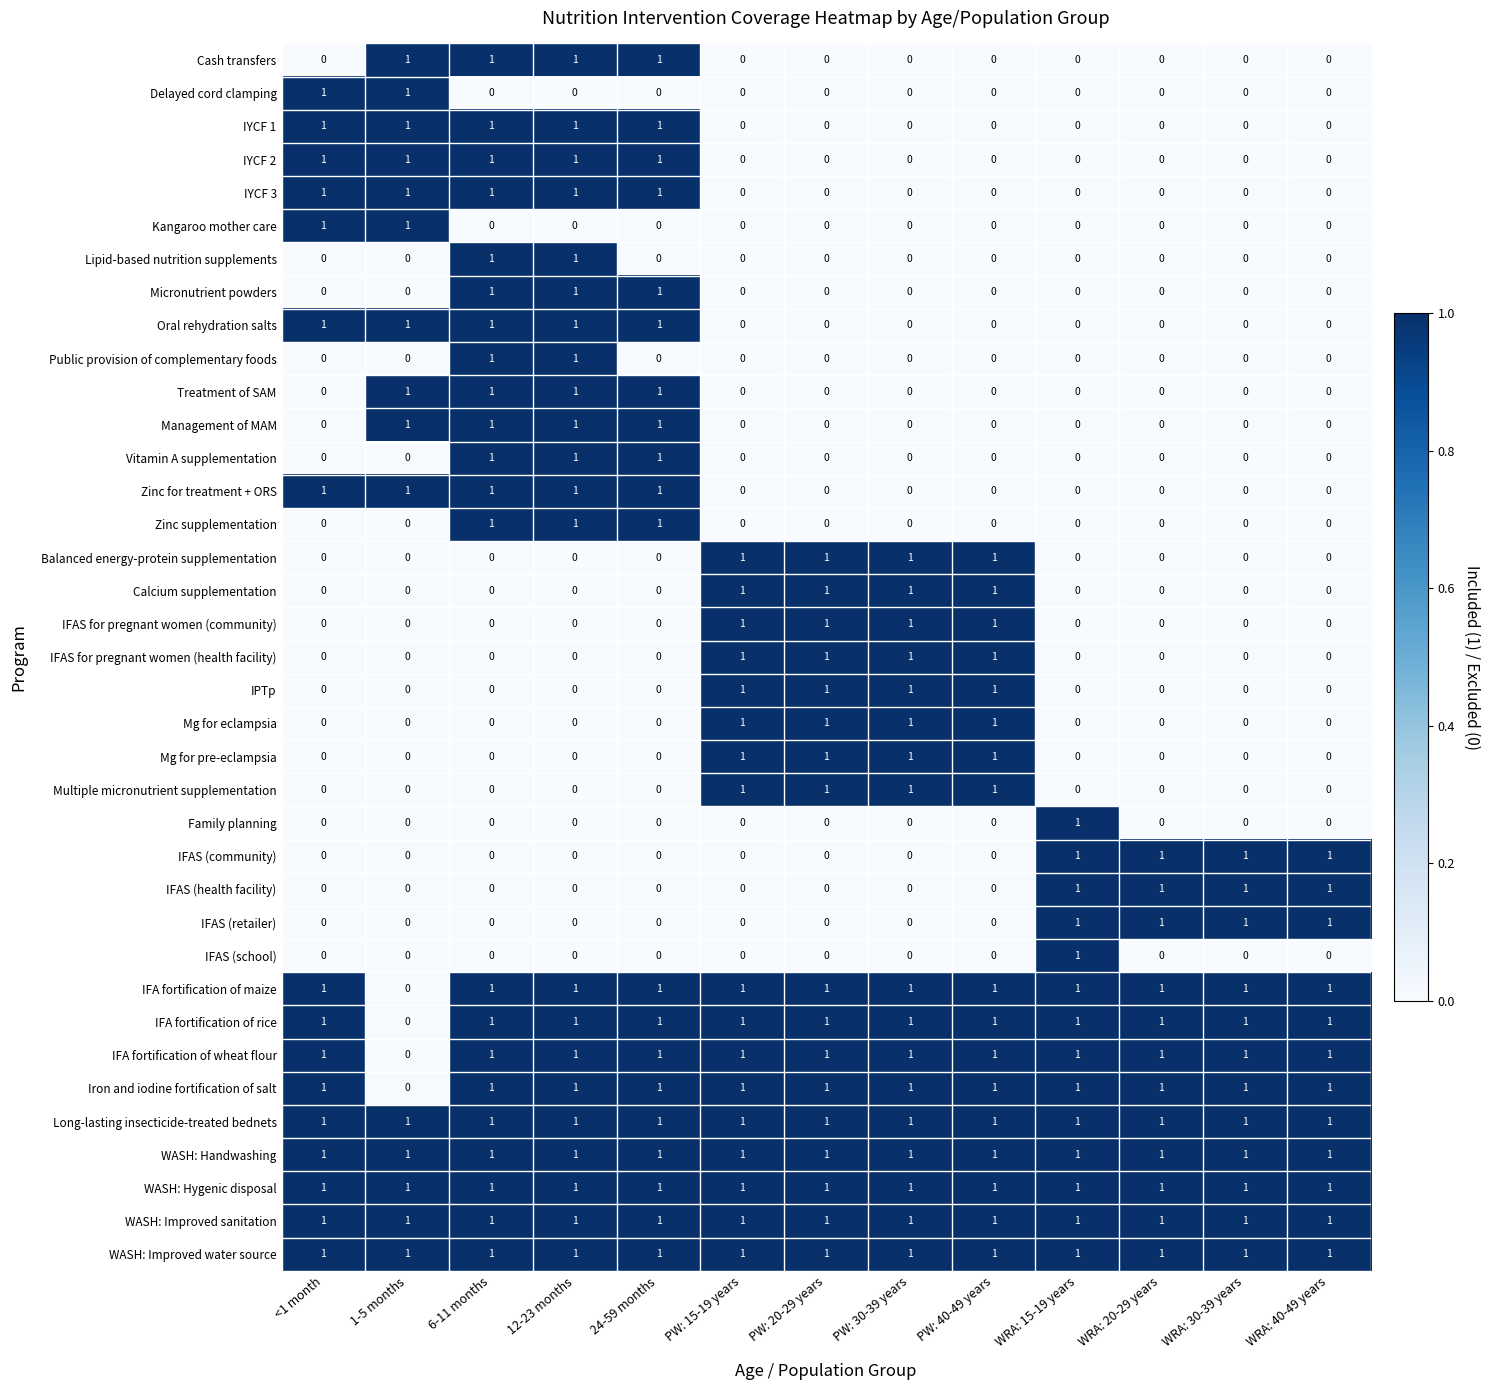

Is the value of WASH: Improved water source at 6-11 months greater than the value of Vitamin A supplementation at WRA: 15-19 years?

Yes